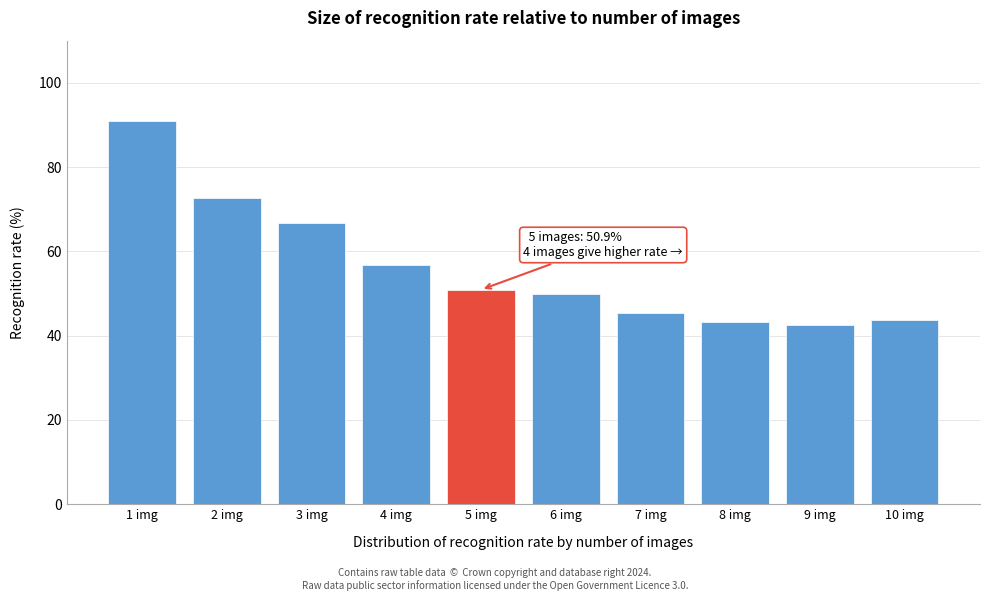

Reading left to right, what are all the values shown in this chart?

1 img=90.9	2 img=72.7	3 img=66.7	4 img=56.8	5 img=50.9	6 img=50.0	7 img=45.5	8 img=43.2	9 img=42.4	10 img=43.6